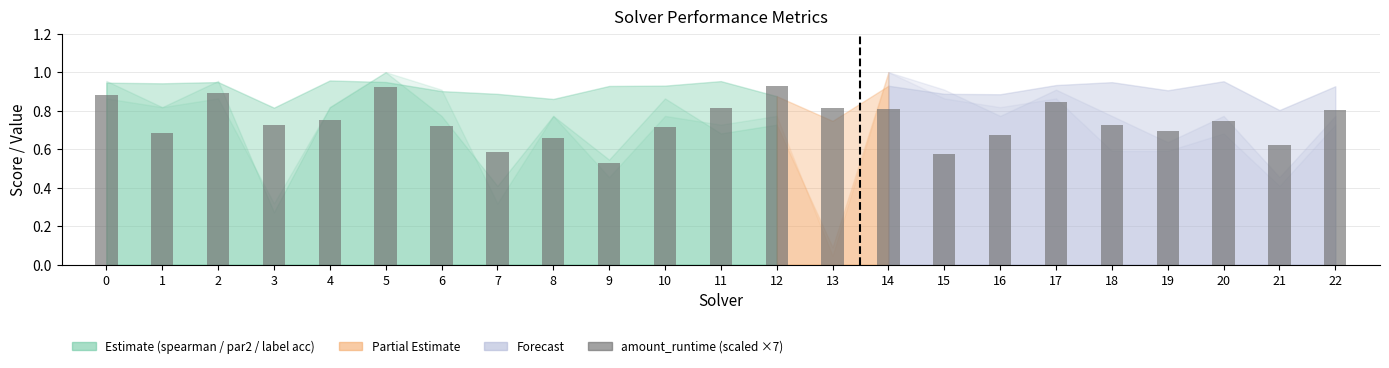

What is the change in value from 6 to 22?

+0.1